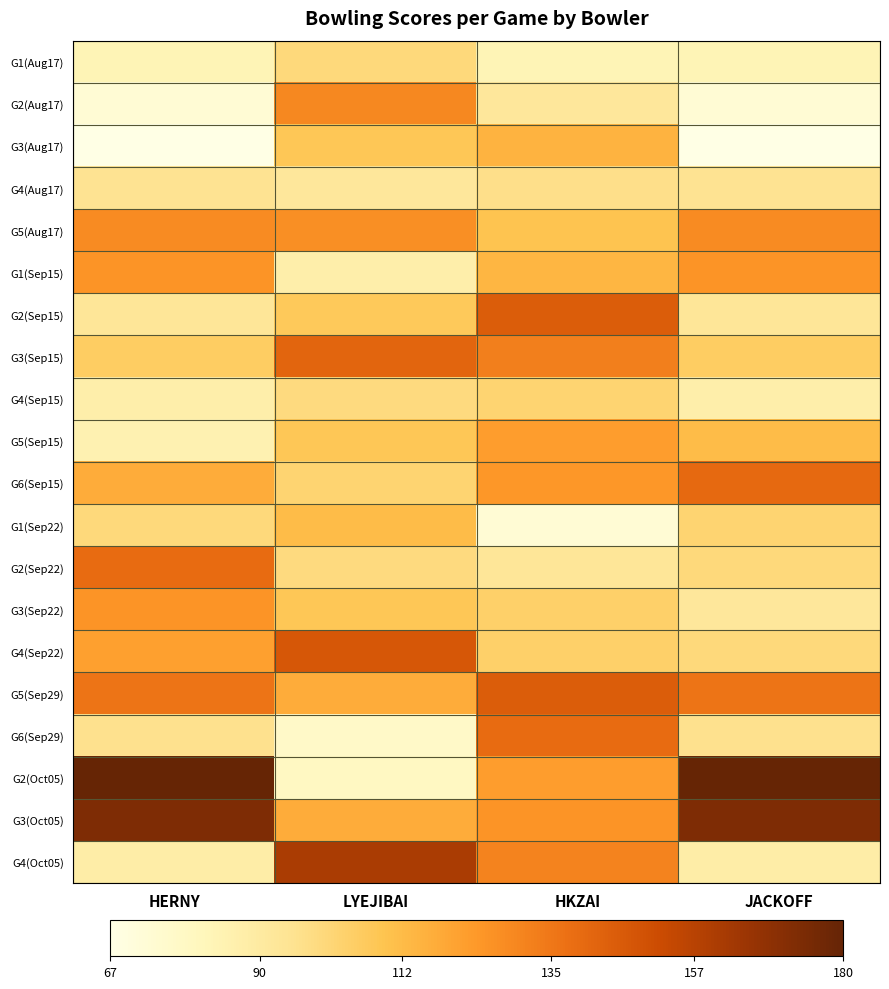

Reading left to right, what are all the values shown in this chart?

G1(Aug17): HERNY=83	LYEJIBAI=100	HKZAI=83	JACKOFF=83
G2(Aug17): HERNY=73	LYEJIBAI=129	HKZAI=92	JACKOFF=73
G3(Aug17): HERNY=67	LYEJIBAI=108	HKZAI=115	JACKOFF=67
G4(Aug17): HERNY=95	LYEJIBAI=92	HKZAI=97	JACKOFF=95
G5(Aug17): HERNY=128	LYEJIBAI=127	HKZAI=109	JACKOFF=128
G1(Sep15): HERNY=125	LYEJIBAI=87	HKZAI=114	JACKOFF=125
G2(Sep15): HERNY=93	LYEJIBAI=107	HKZAI=145	JACKOFF=93
G3(Sep15): HERNY=105	LYEJIBAI=142	HKZAI=132	JACKOFF=105
G4(Sep15): HERNY=87	LYEJIBAI=99	HKZAI=102	JACKOFF=87
G5(Sep15): HERNY=85	LYEJIBAI=108	HKZAI=122	JACKOFF=112
G6(Sep15): HERNY=117	LYEJIBAI=102	HKZAI=124	JACKOFF=140
G1(Sep22): HERNY=100	LYEJIBAI=112	HKZAI=73	JACKOFF=102
G2(Sep22): HERNY=139	LYEJIBAI=99	HKZAI=93	JACKOFF=100
G3(Sep22): HERNY=125	LYEJIBAI=108	HKZAI=104	JACKOFF=92
G4(Sep22): HERNY=121	LYEJIBAI=147	HKZAI=104	JACKOFF=100
G5(Sep29): HERNY=136	LYEJIBAI=117	HKZAI=145	JACKOFF=136
G6(Sep29): HERNY=96	LYEJIBAI=77	HKZAI=139	JACKOFF=96
G2(Oct05): HERNY=180	LYEJIBAI=79	HKZAI=122	JACKOFF=180
G3(Oct05): HERNY=173	LYEJIBAI=117	HKZAI=125	JACKOFF=173
G4(Oct05): HERNY=88	LYEJIBAI=161	HKZAI=131	JACKOFF=88